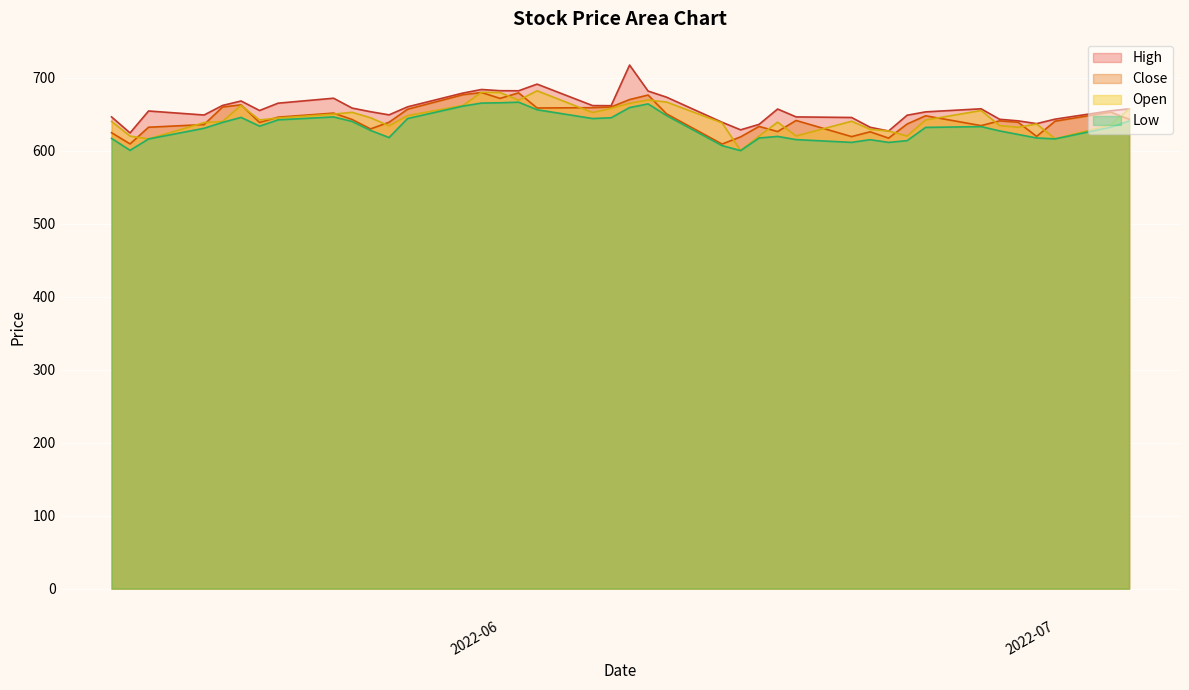

What is the difference between the highest and lowest values at 2022-07?

27.1